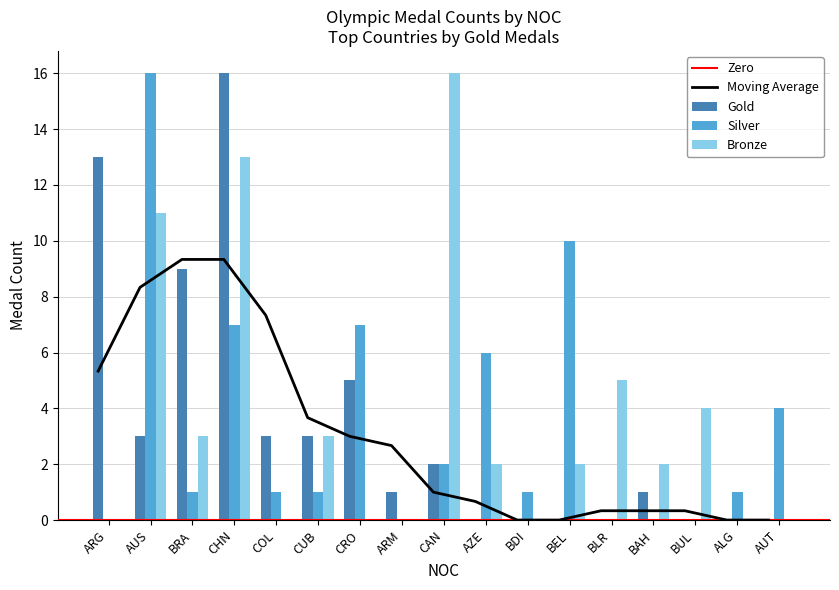

At how many categories does at least one series exceed 1?

14